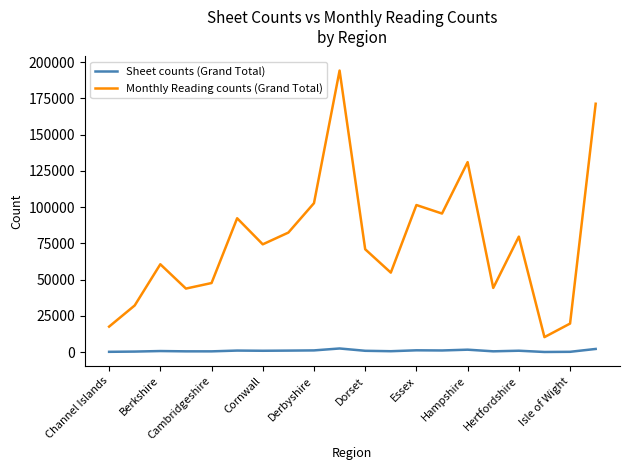

What is the maximum value shown in the chart?

194221